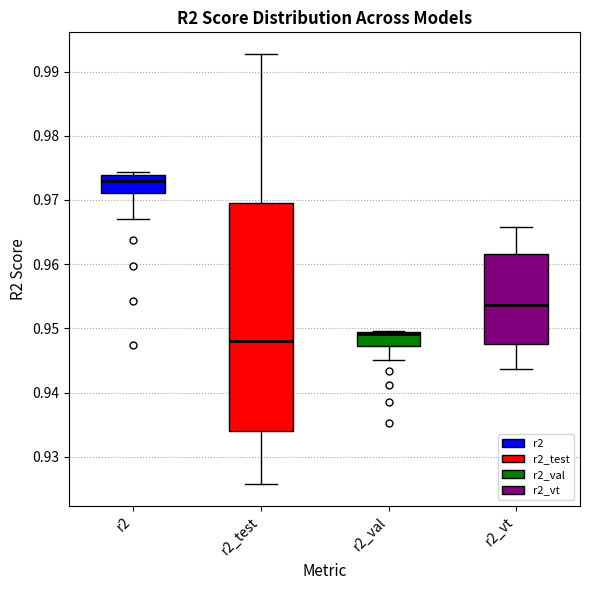

Where is the upper edge of the box for r2 on the y-axis? The values are not printed on the chart, so give them approximately, as read against the axis.

0.974